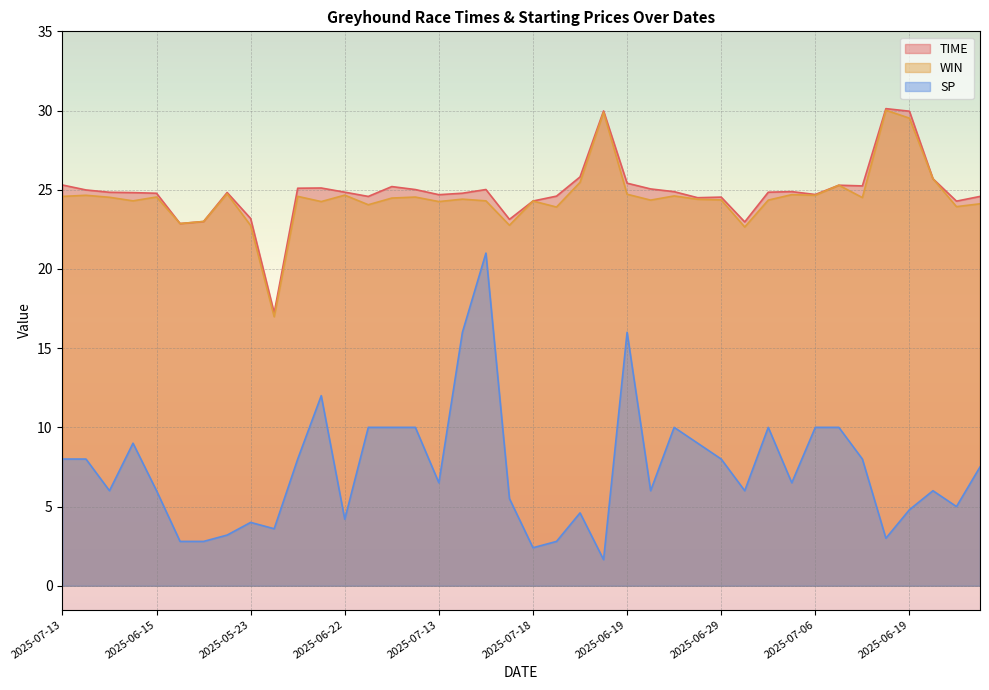

Is the value of WIN at 2025-06-15 greater than the value of TIME at 2025-07-06?

No